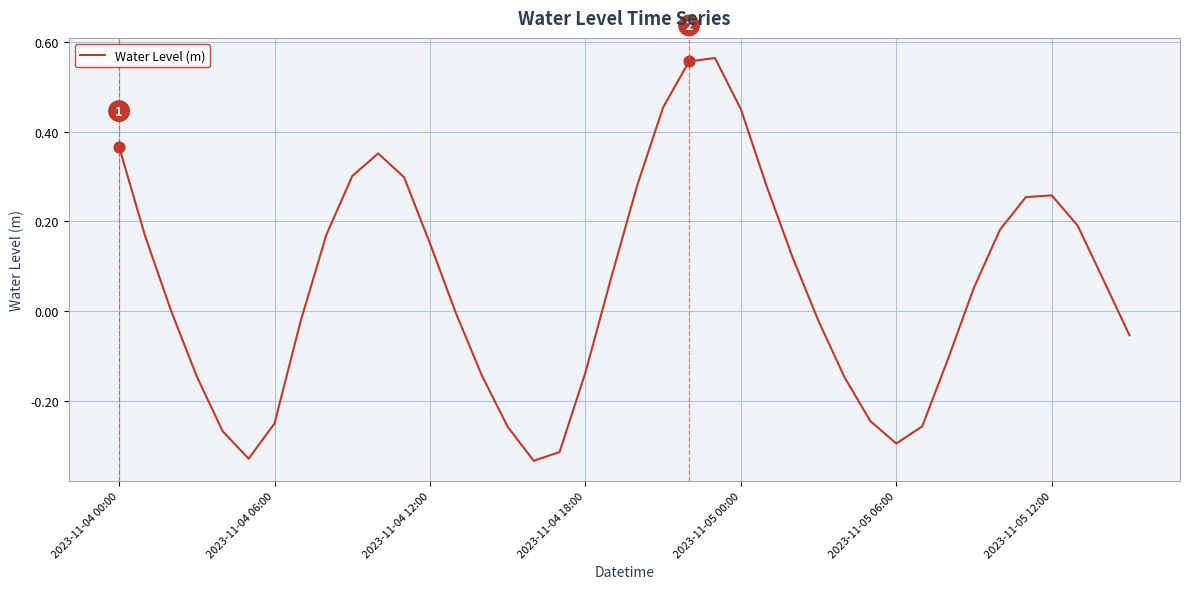

Does the chart have visible grid lines?

Yes